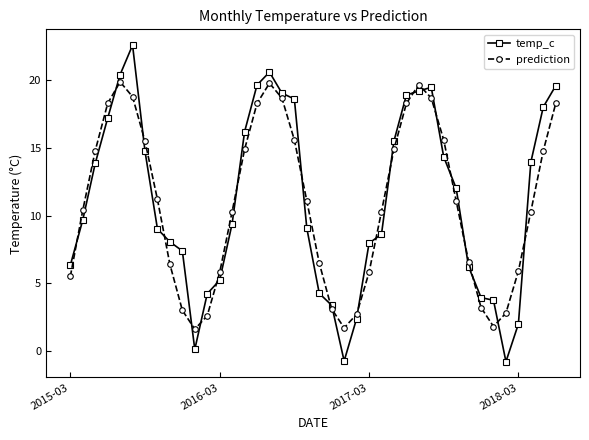

What is the value of the temp_c point at the 8th from the left?

9.0